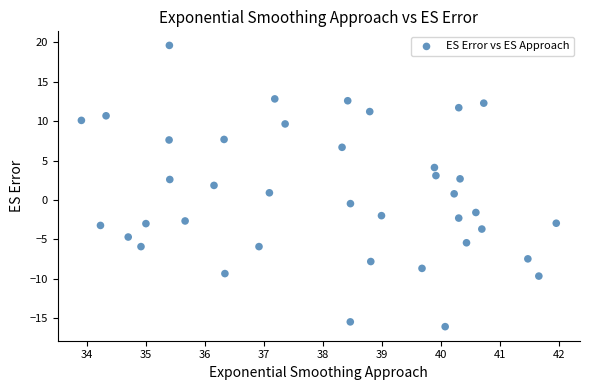

What is the range of Y values (max minus min)?

35.7